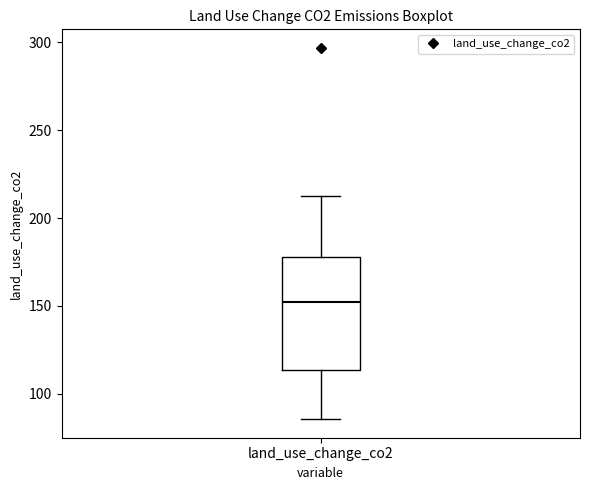

Read this box plot against the y-axis: the position of the median line, the range covered by the box, and the ends of both whiskers. The values are not printed on the chart, so give them approximately, as read against the axis.

median 150, box 115 to 180, whiskers 85 to 215